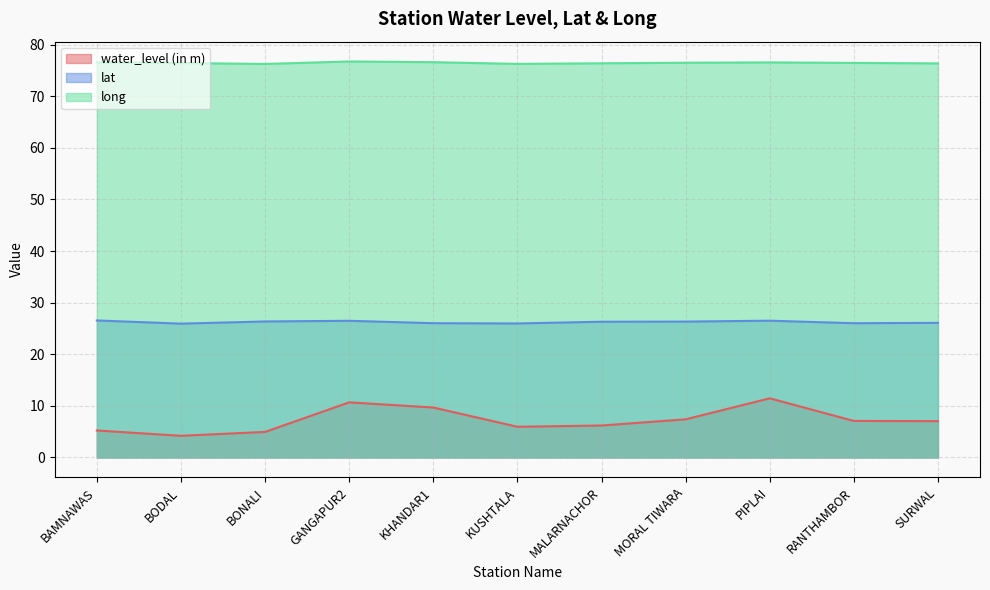

Reading left to right, what are all the values shown in this chart?

water_level (in m): BAMNAWAS=5.2	BODAL=4.2	BONALI=5.0	GANGAPUR2=10.7	KHANDAR1=9.7	KUSHTALA=6.0	MALARNACHOR=6.2	MORAL TIWARA=7.4	PIPLAI=11.5	RANTHAMBOR=7.1	SURWAL=7.0
lat: BAMNAWAS=26.6	BODAL=25.9	BONALI=26.4	GANGAPUR2=26.5	KHANDAR1=26.0	KUSHTALA=26.0	MALARNACHOR=26.3	MORAL TIWARA=26.3	PIPLAI=26.5	RANTHAMBOR=26.0	SURWAL=26.1
long: BAMNAWAS=76.6	BODAL=76.4	BONALI=76.3	GANGAPUR2=76.7	KHANDAR1=76.6	KUSHTALA=76.3	MALARNACHOR=76.4	MORAL TIWARA=76.5	PIPLAI=76.6	RANTHAMBOR=76.5	SURWAL=76.4